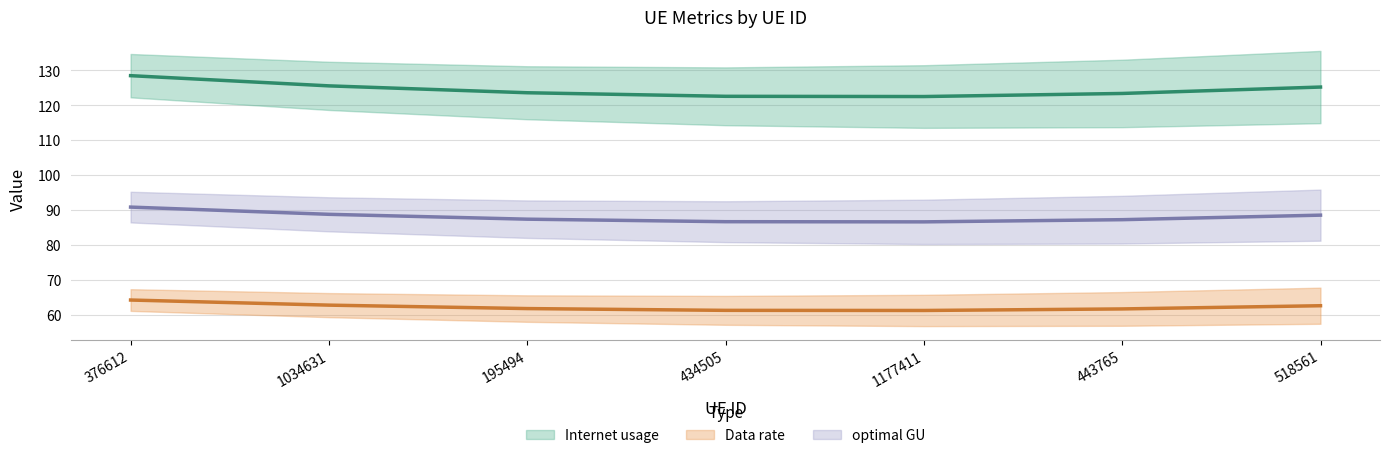

True or false: Data rate and Internet usage cross at least once.

False